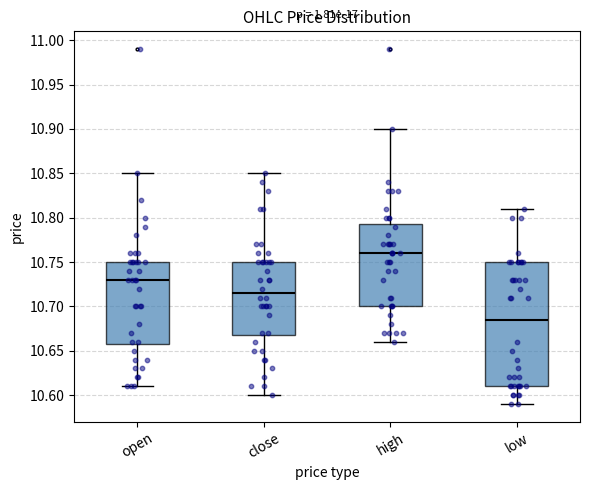

Reading left to right, read every box against the y-axis: the position of its median line, the range the box covers, and the ends of its whiskers. The values are not printed on the chart, so give them approximately, as read against the axis.

open: median 10.730, box 10.660 to 10.750, whiskers 10.610 to 10.850
close: median 10.715, box 10.670 to 10.750, whiskers 10.600 to 10.850
high: median 10.760, box 10.700 to 10.795, whiskers 10.660 to 10.900
low: median 10.685, box 10.610 to 10.750, whiskers 10.590 to 10.810